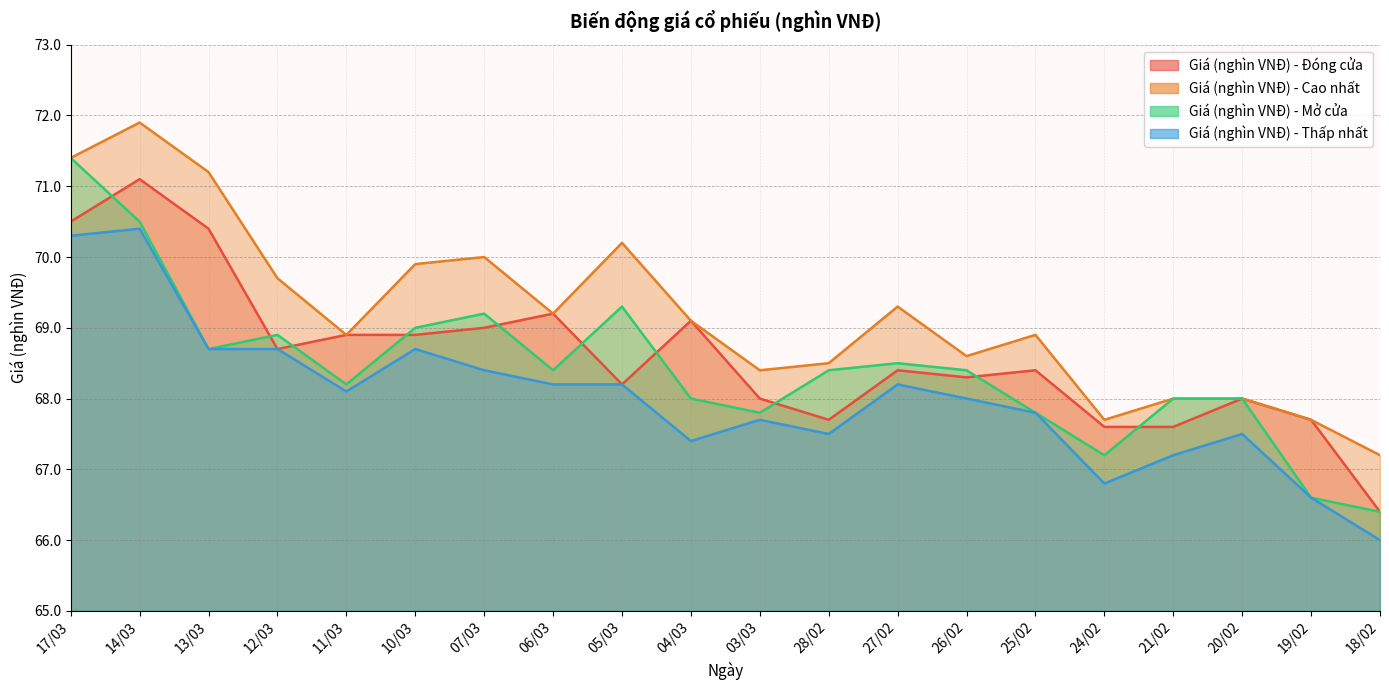

List the labels in order of Giá (nghìn VNĐ) - Thấp nhất value, largest first.

14/03, 17/03, 13/03, 12/03, 10/03, 07/03, 06/03, 05/03, 27/02, 11/03, 26/02, 25/02, 03/03, 28/02, 20/02, 04/03, 21/02, 24/02, 19/02, 18/02